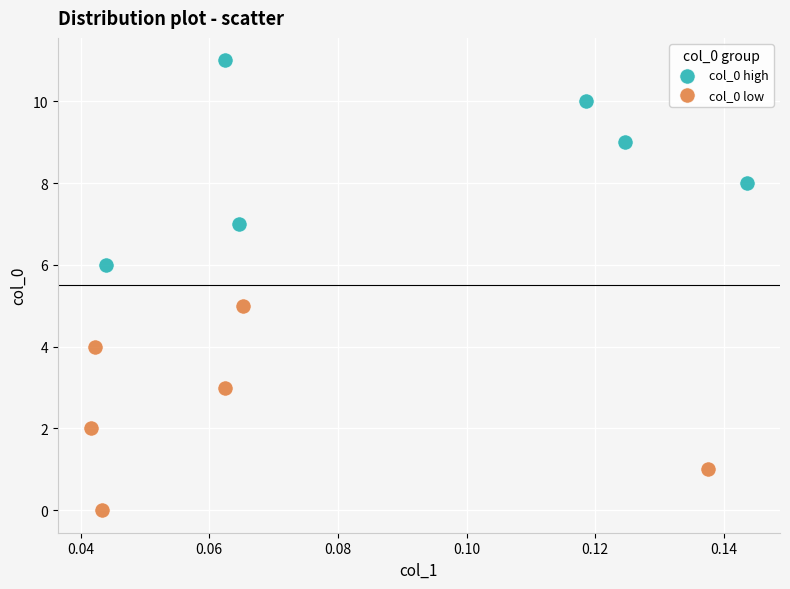

What are all the series names shown in the legend?

col_0 high, col_0 low